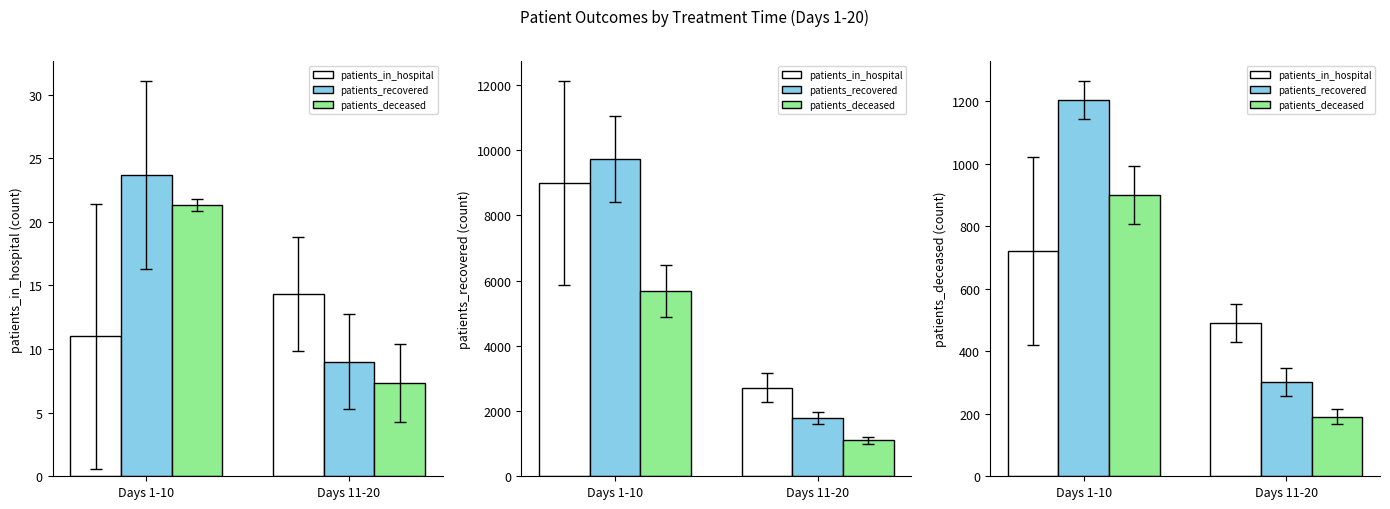

Does the chart contain any negative values?

No